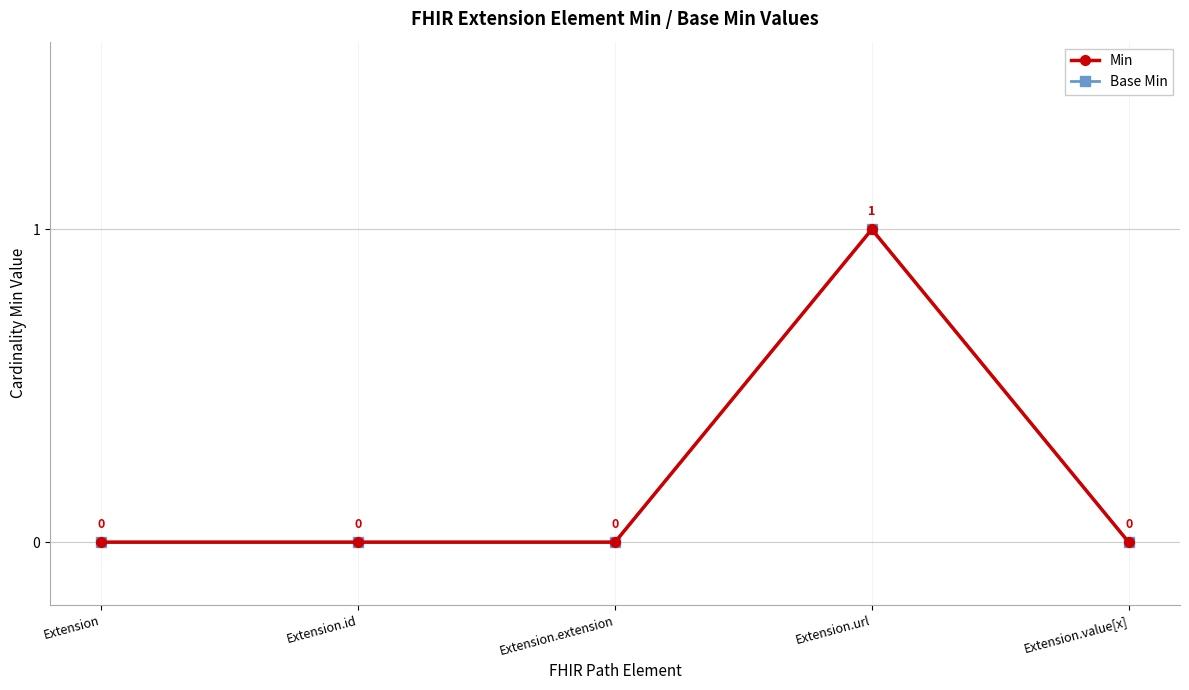

At which label is Base Min closest to 0?

Extension